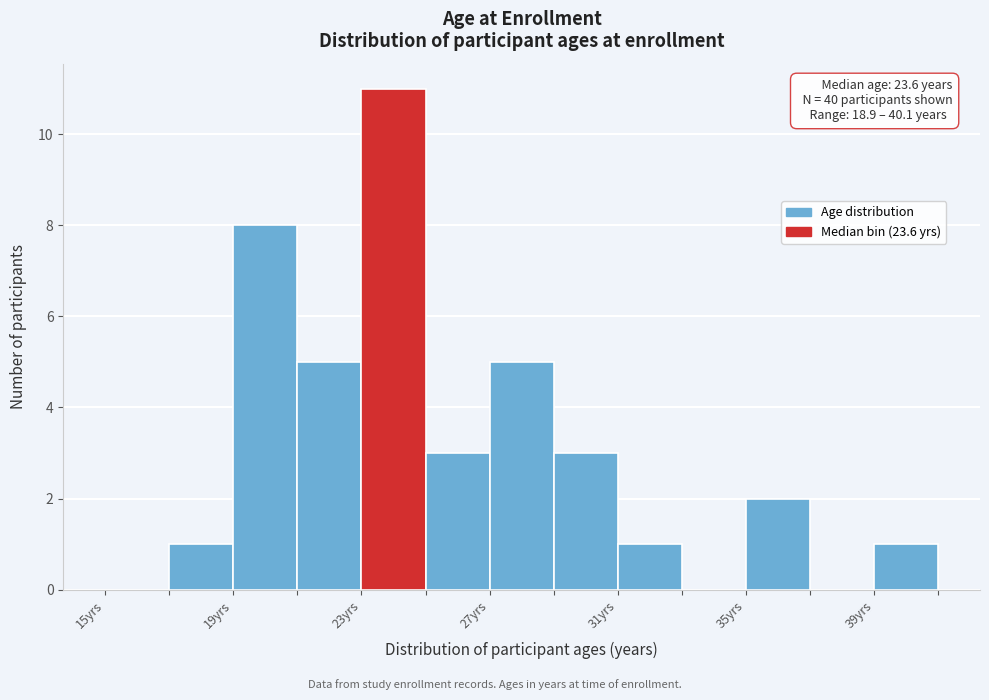

Over which range of the x-axis is the bar tallest?

23 to 25